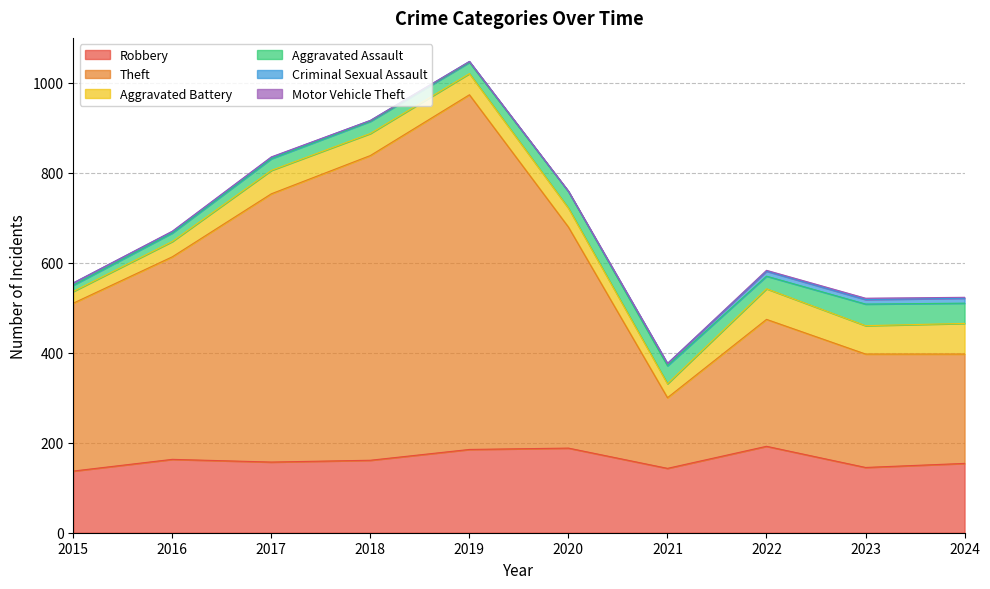

How many categories are shown in the chart?

10